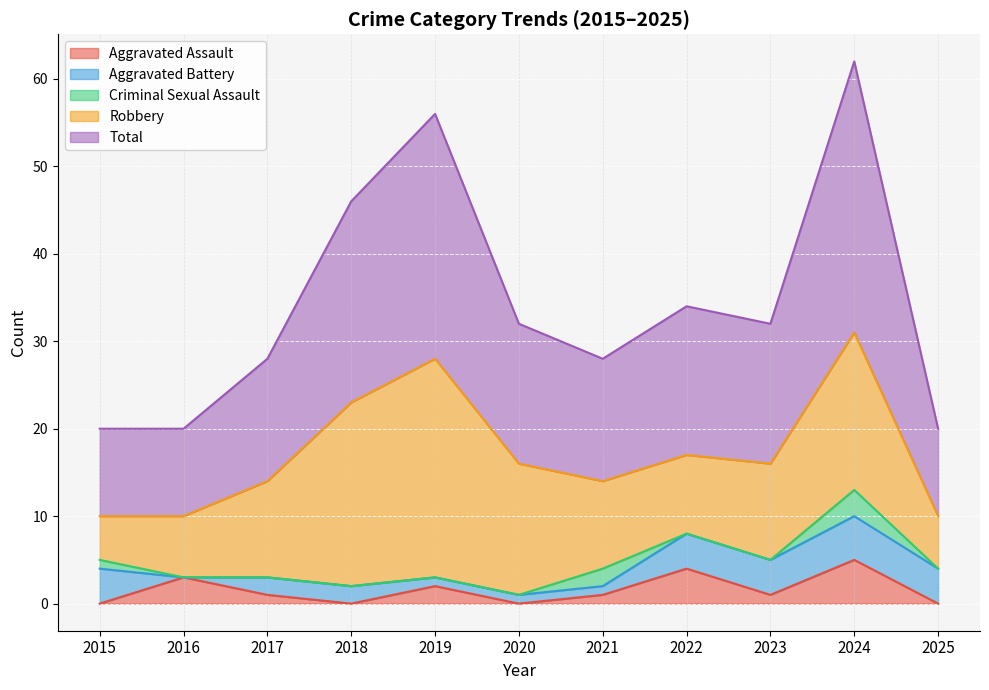

In Criminal Sexual Assault, how many points are higher than both neighbors (excluding endpoints)?

2